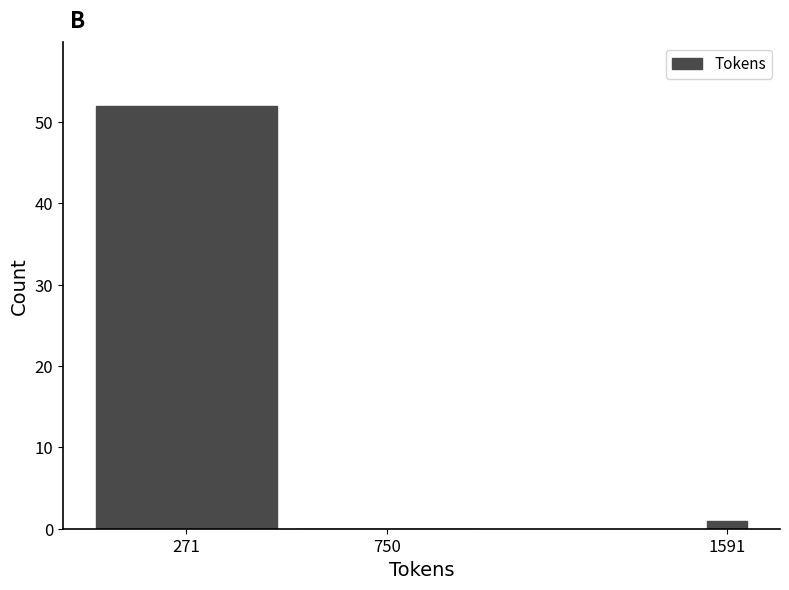

Reading left to right, list all the values displayed in this chart.

271=52	750=0	1591=1